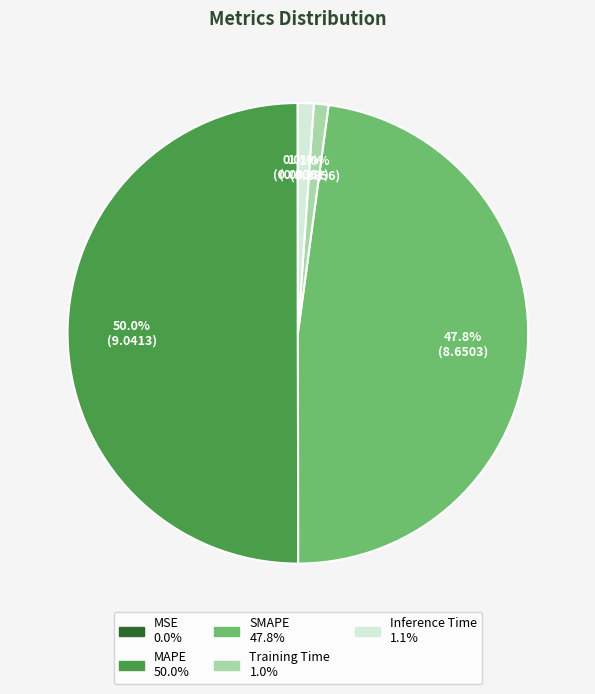

What is the largest slice in the pie chart?

MAPE